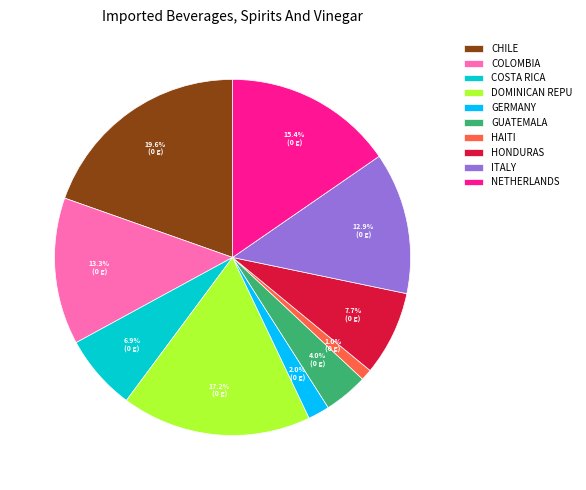

Which slice is the smallest?

HAITI